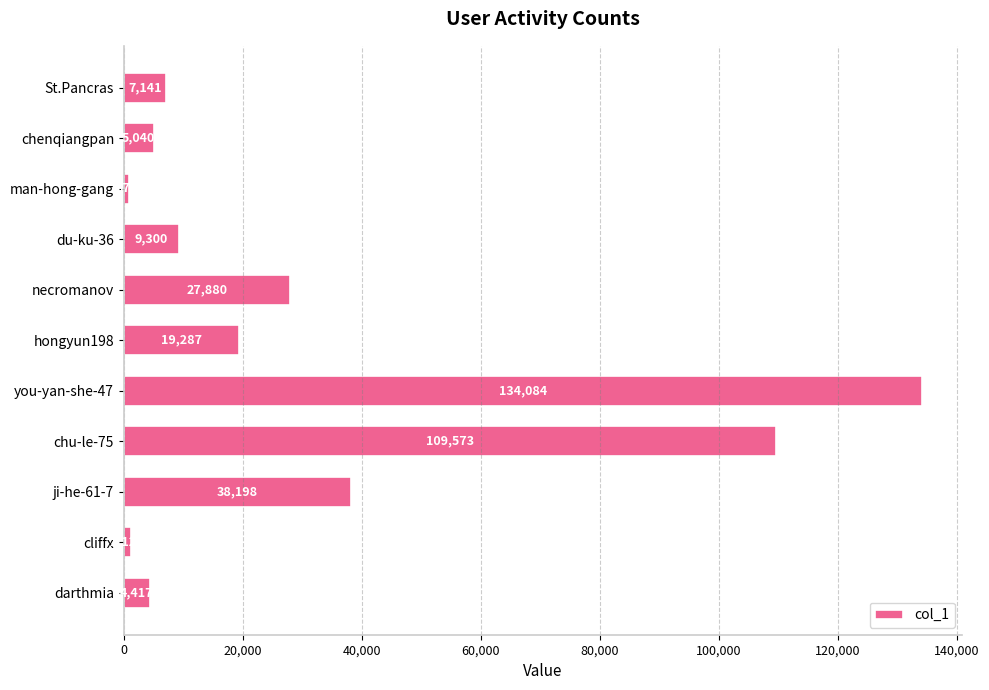

What is the change in value from St.Pancras to darthmia?

-2724